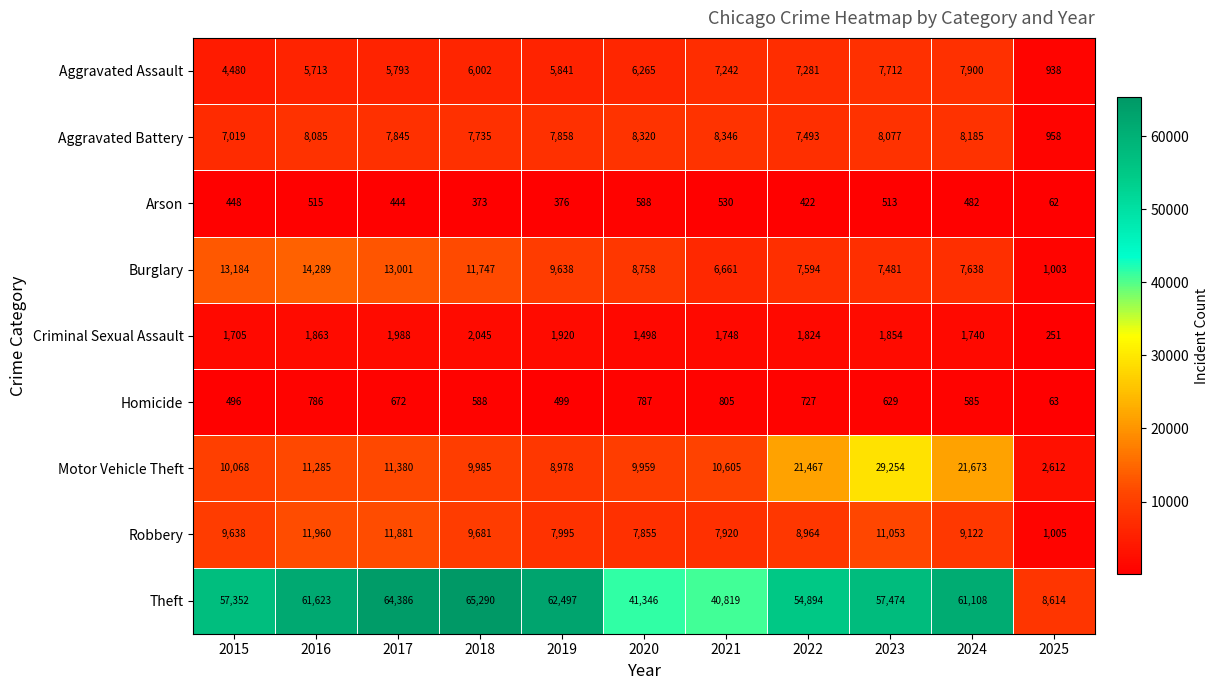

Is the value of Theft at 2015 greater than the value of Aggravated Battery at 2020?

Yes